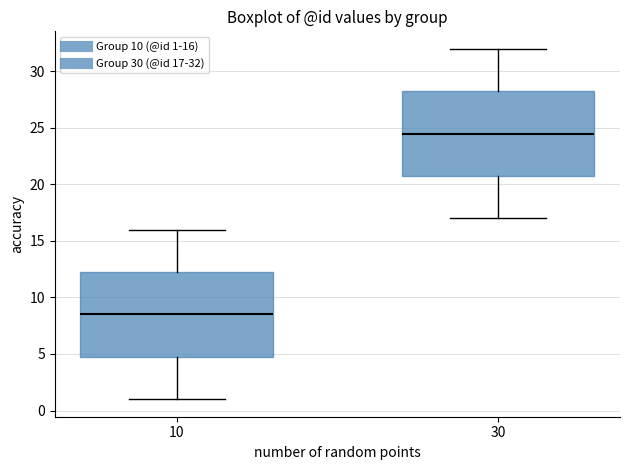

Reading left to right, read every box against the y-axis: the position of its median line, the range the box covers, and the ends of its whiskers. The values are not printed on the chart, so give them approximately, as read against the axis.

10: median 8.5, box 5.0 to 12.5, whiskers 1.0 to 16.0
30: median 24.5, box 21.0 to 28.5, whiskers 17.0 to 32.0